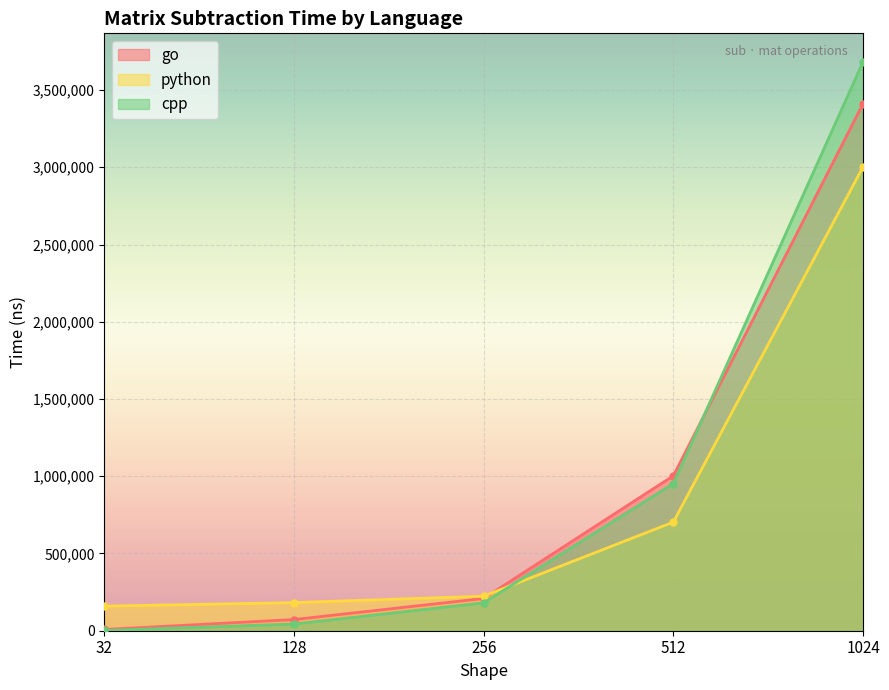

Reading left to right, extract all data points from this chart.

go: 32=7991	128=72269	256=208673	512=1003075	1024=3412210
python: 32=158929	128=182247	256=223660	512=703263	1024=3003048
cpp: 32=1954	128=43254	256=180560	512=952769	1024=3682880